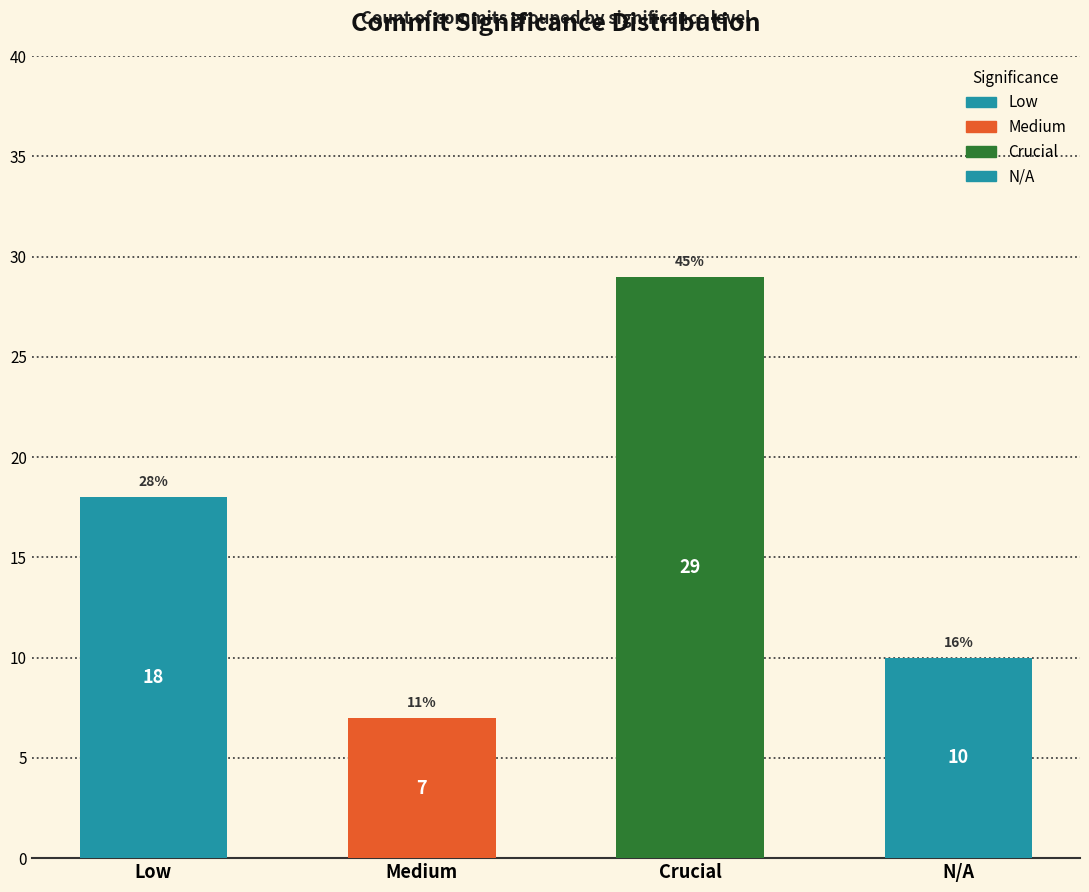

What is the maximum value shown in the chart?

29